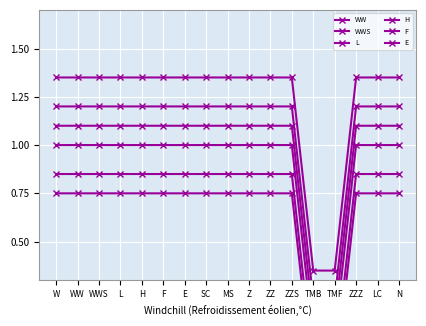

True or false: F has more than 0 points higher than both neighbors.

False